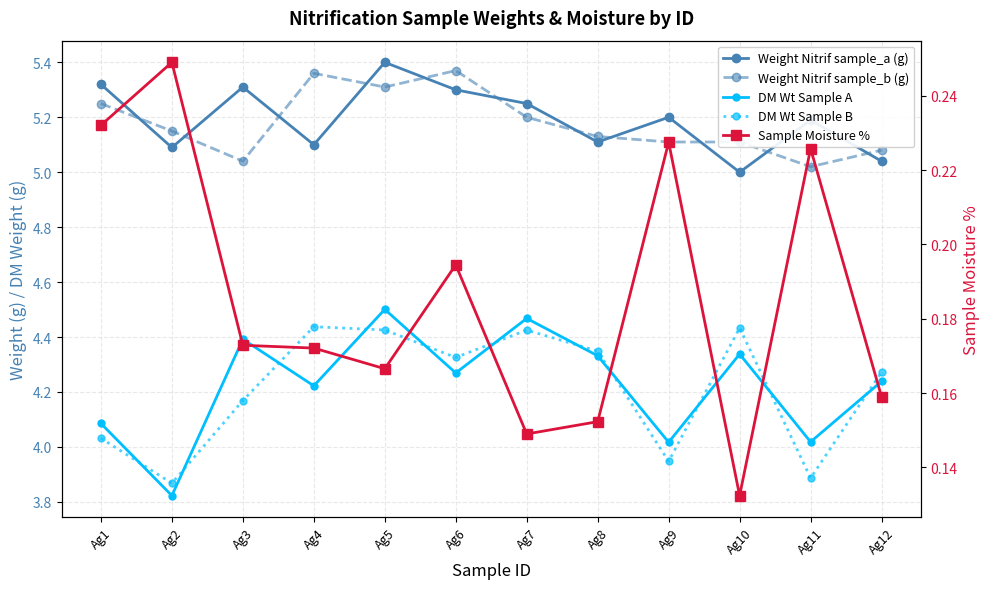

What are all the series names shown in the legend?

Weight Nitrif sample_a (g), Weight Nitrif sample_b (g), DM Wt Sample A, DM Wt Sample B, Sample Moisture %